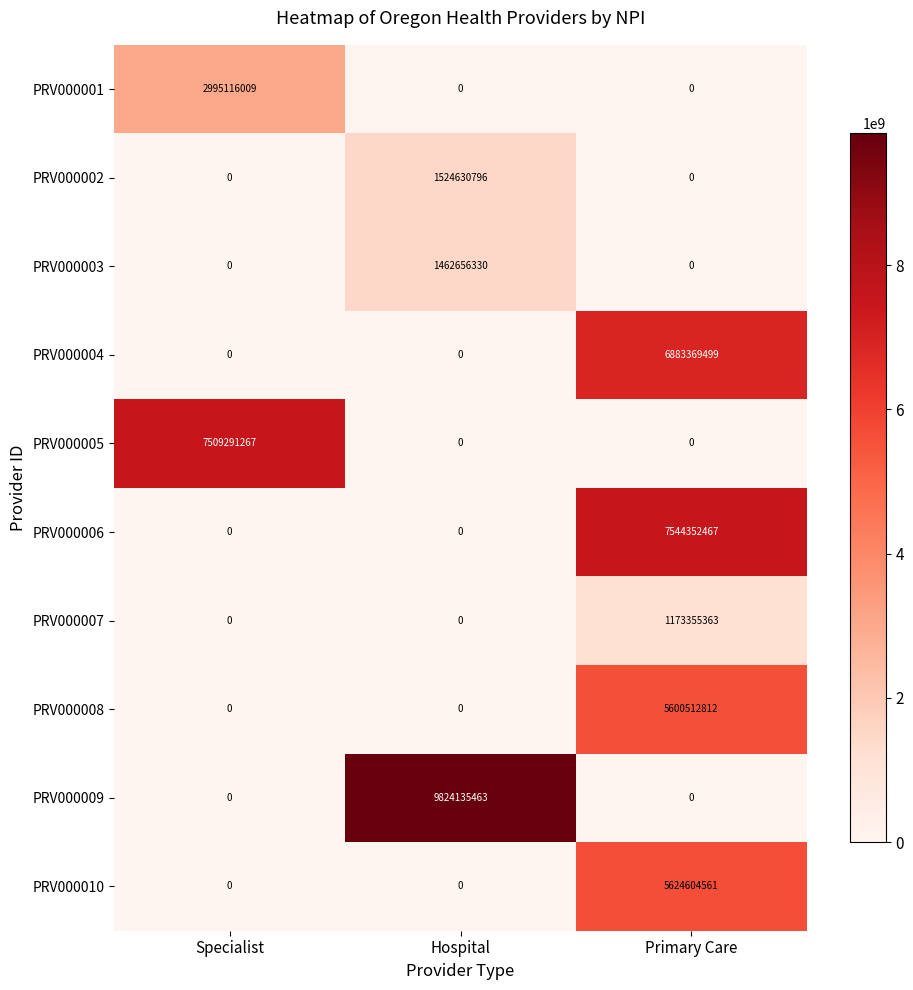

What is the maximum value shown in the chart?

9824135463